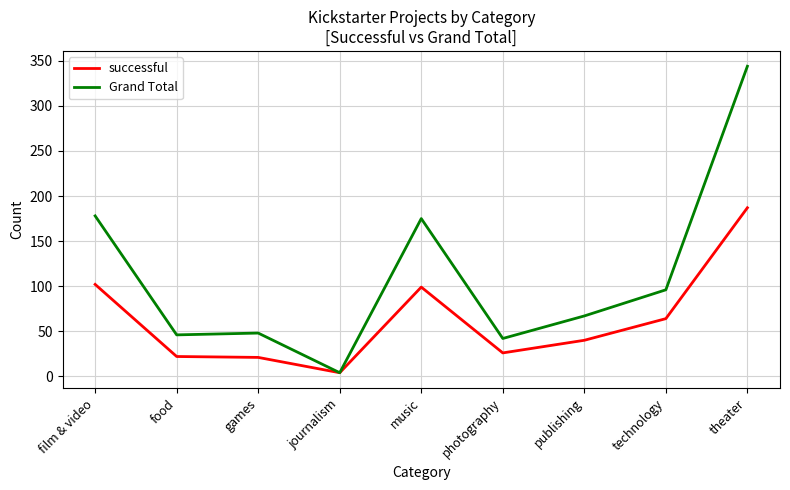

What is the greatest value displayed?

344